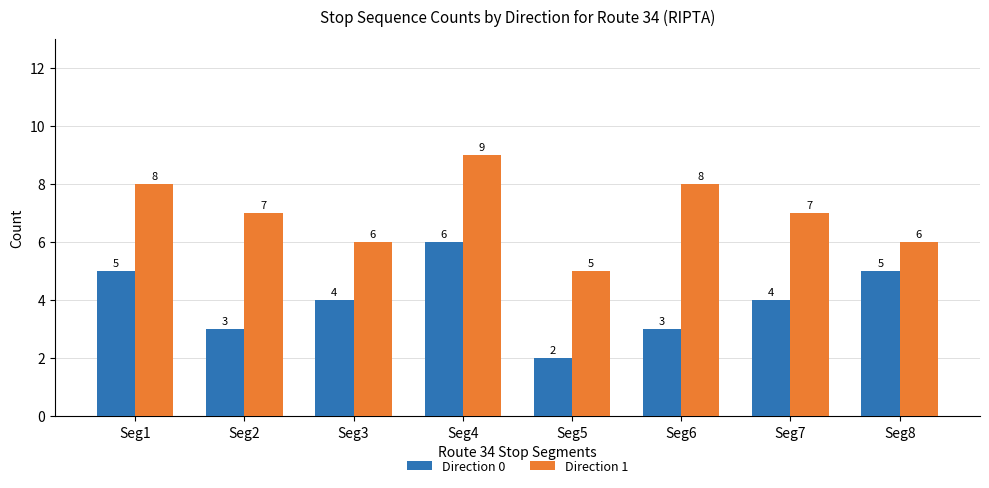

Reading right to left, transcribe all the data shown in this chart.

Direction 0: Seg8=5	Seg7=4	Seg6=3	Seg5=2	Seg4=6	Seg3=4	Seg2=3	Seg1=5
Direction 1: Seg8=6	Seg7=7	Seg6=8	Seg5=5	Seg4=9	Seg3=6	Seg2=7	Seg1=8